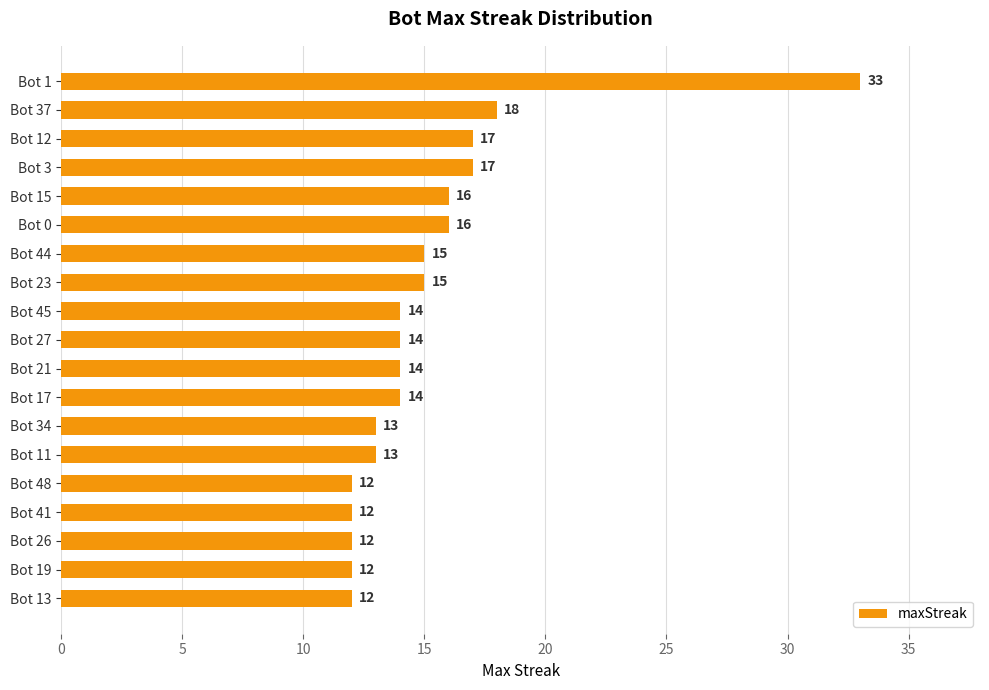

Count the number of categories in the chart.

19